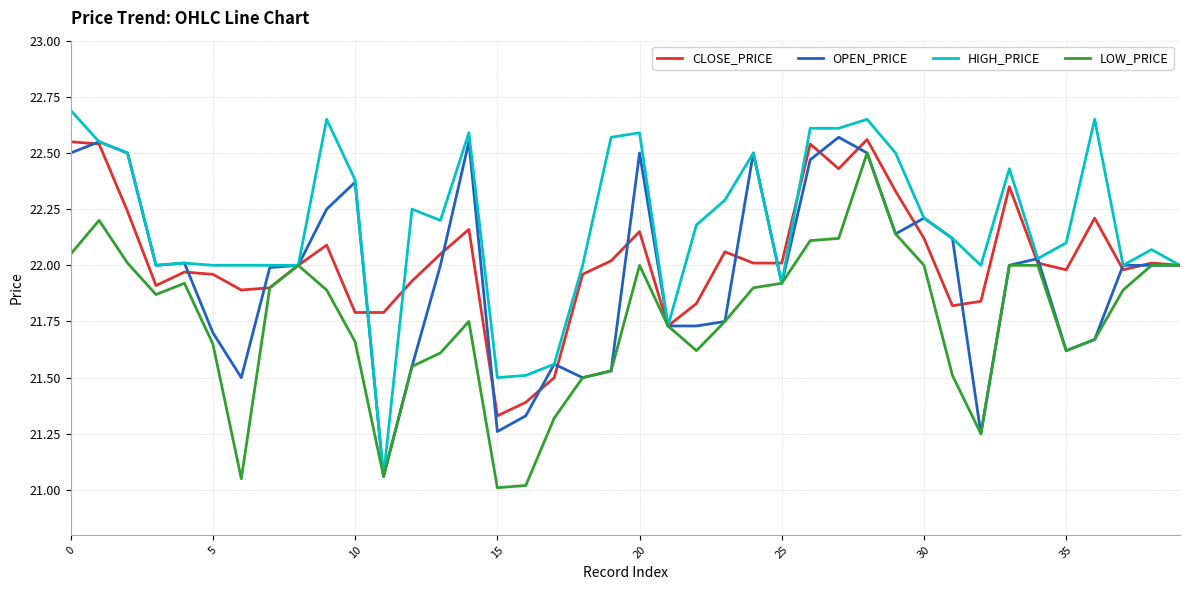

Which series has the largest range (max minus min)?

HIGH_PRICE